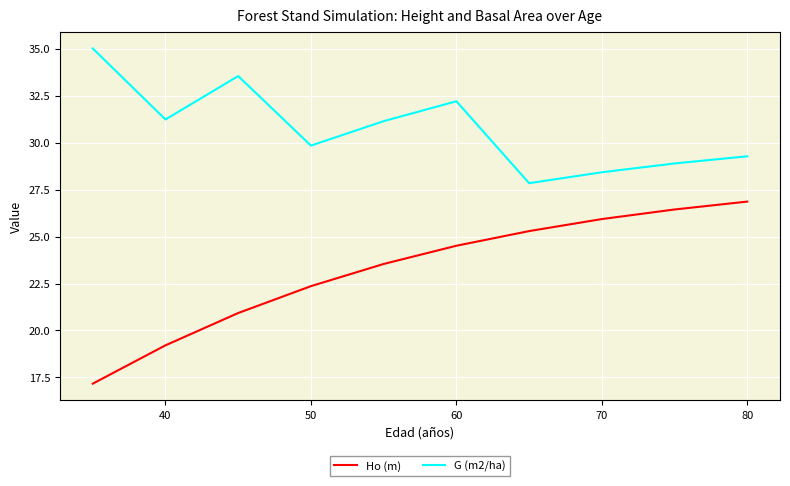

True or false: Ho (m) has more than 2 interior local peaks.

False